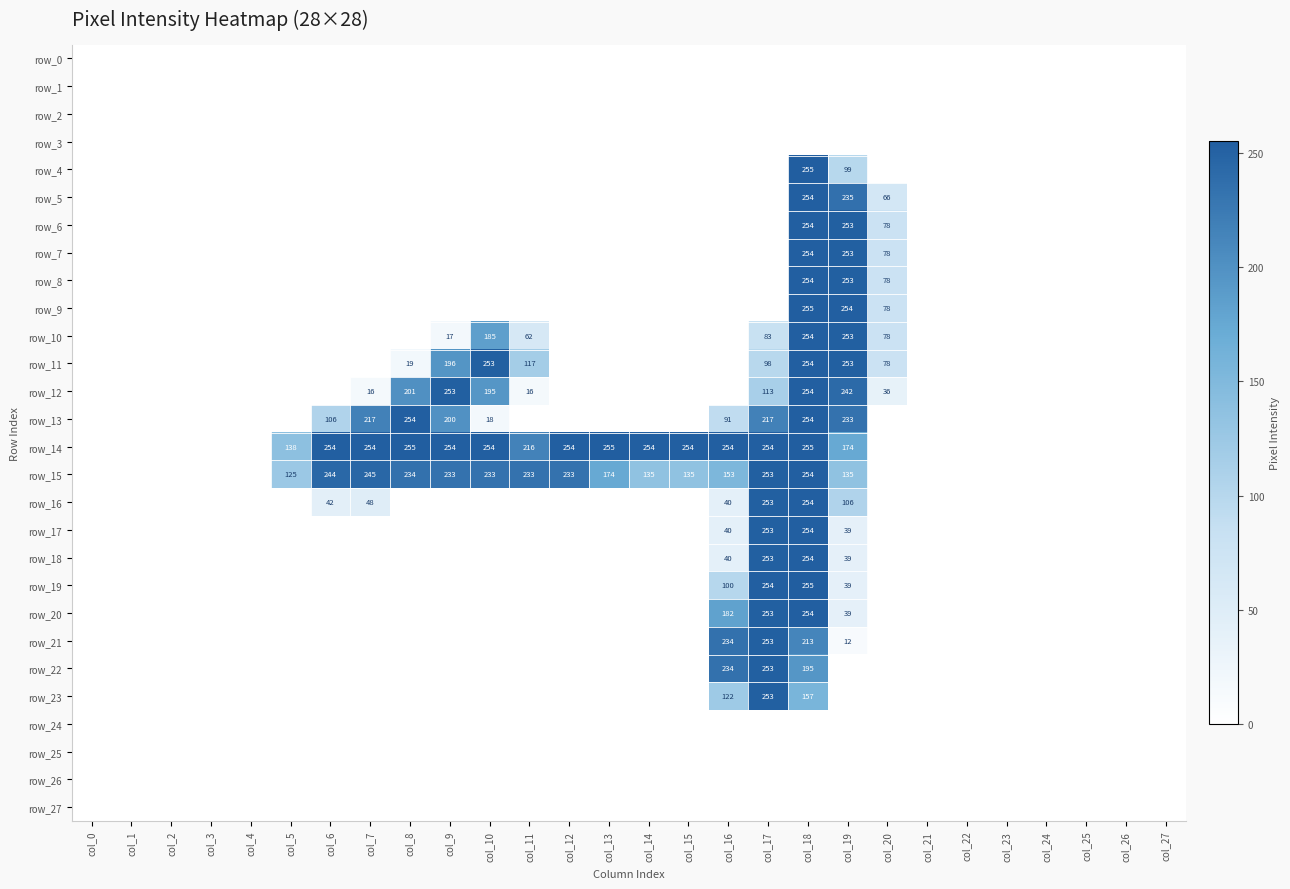

Which label corresponds to the smallest value in the chart?

col_0